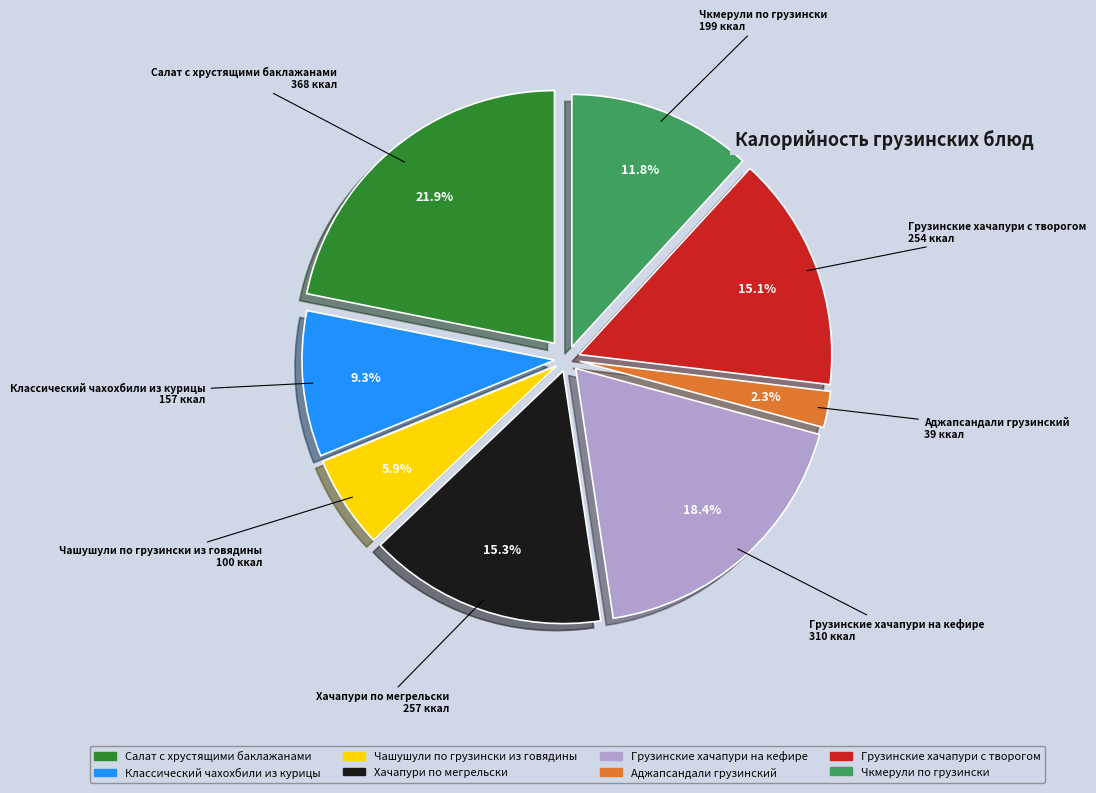

To the nearest percent, what percentage of the pie is Хачапури по мегрельски?

15%